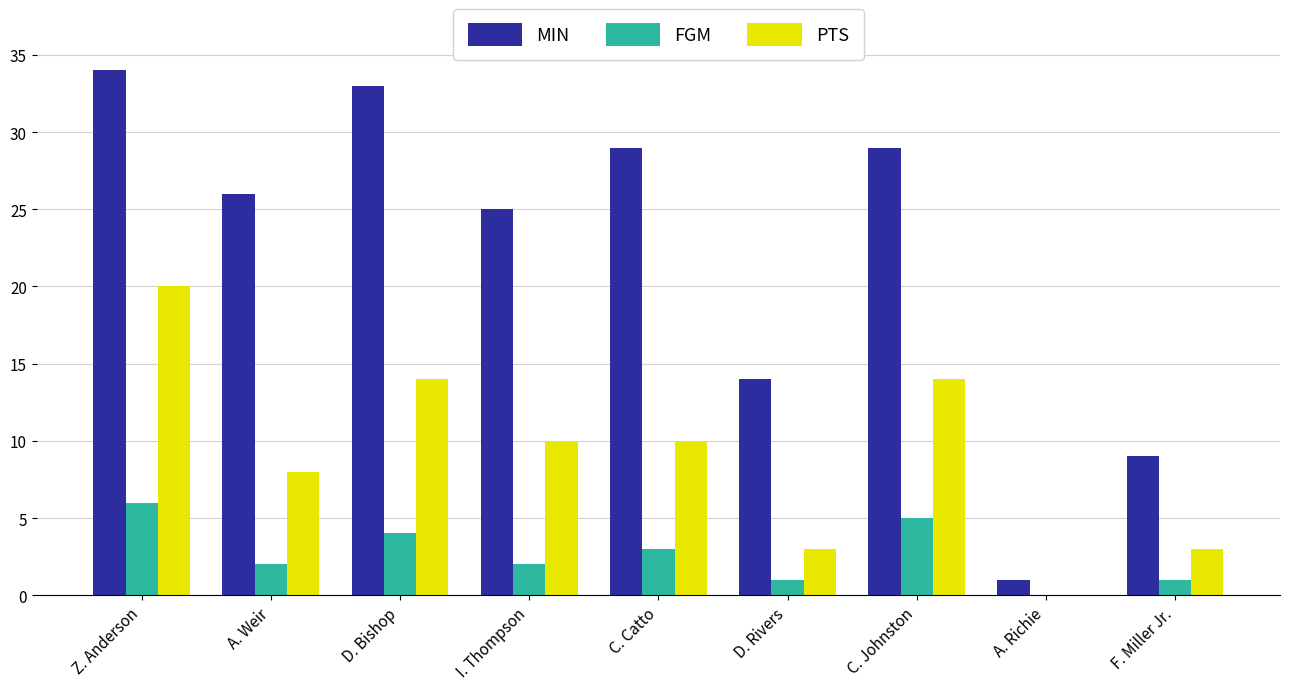

Which category has the highest value in the PTS series?

Z. Anderson